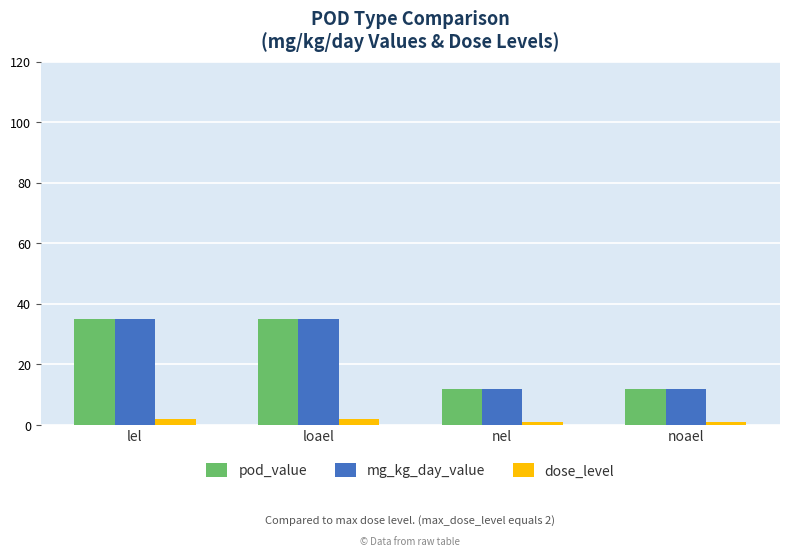

Is the value of pod_value at nel greater than the value of dose_level at nel?

Yes